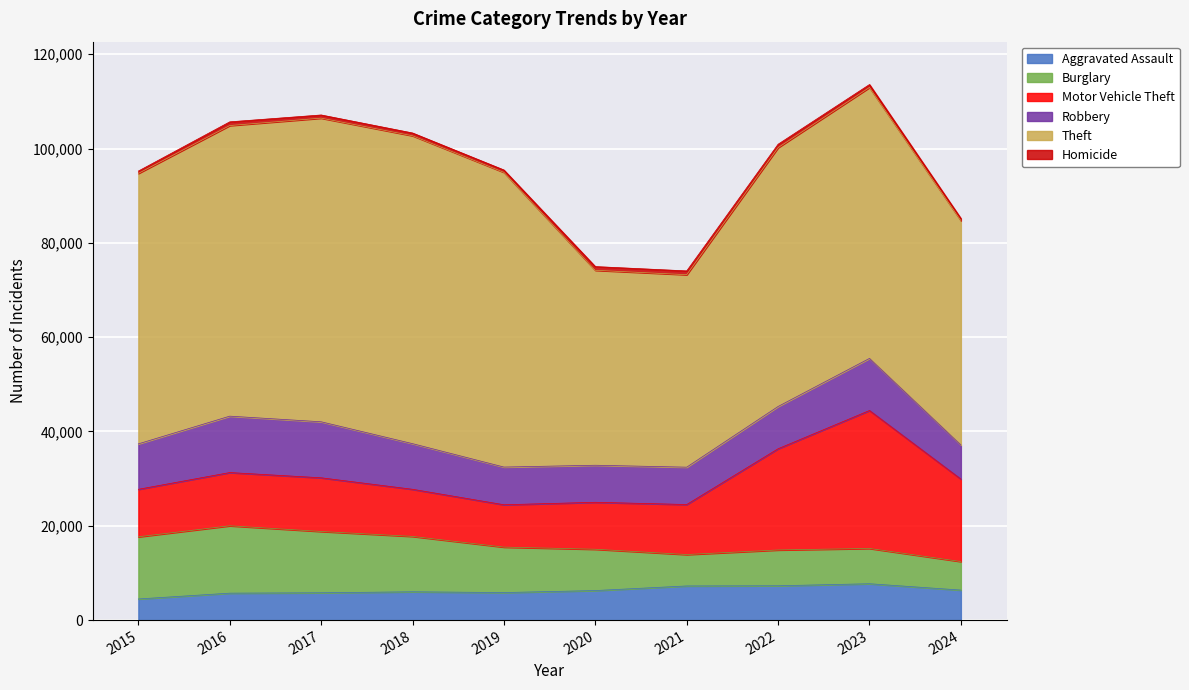

What is the approximate value of Burglary at 2015, to the nearest 100?

13200